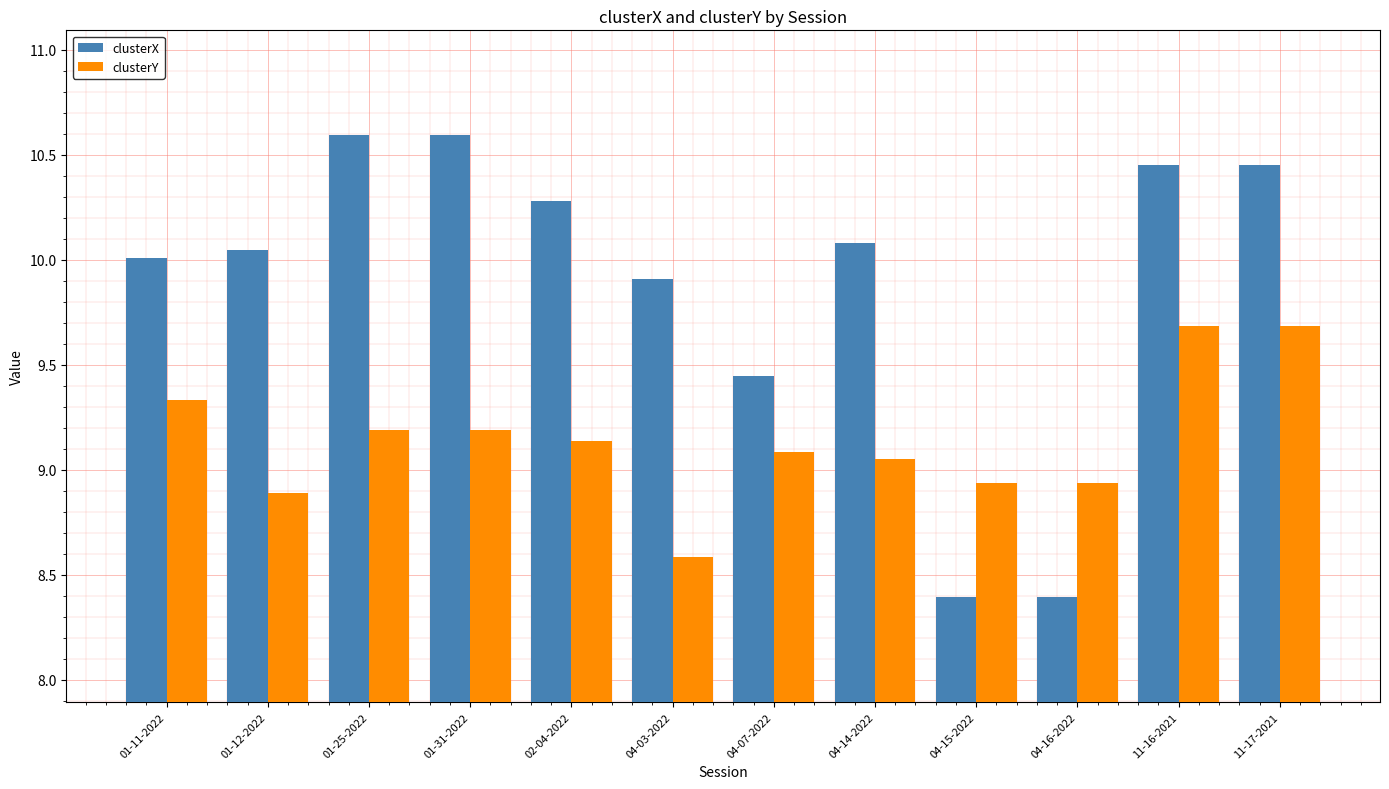

What is the label of the 11th bar from the right?

01-12-2022